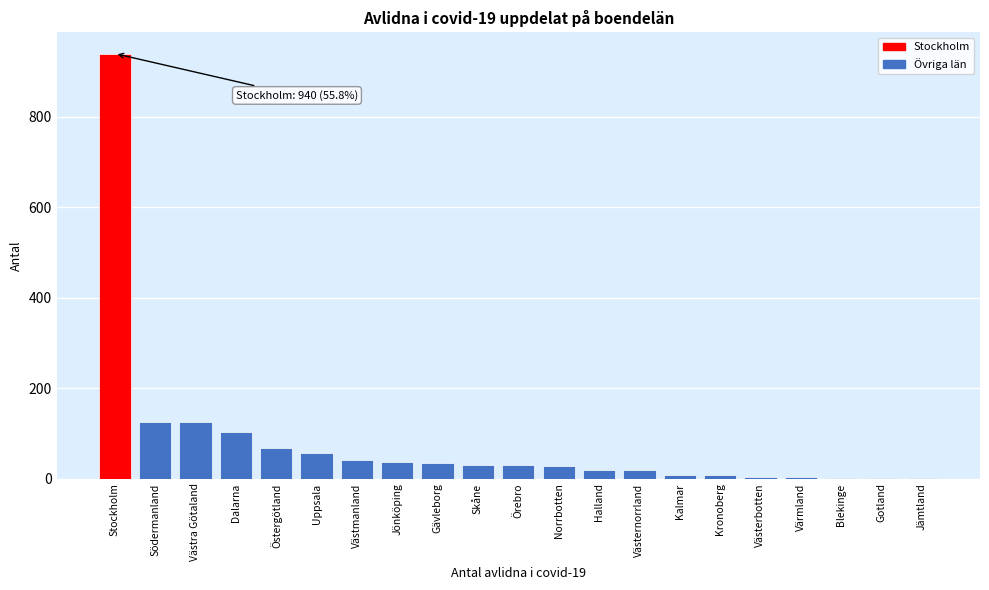

Approximately how many times larger is the value at Södermanland compared to Skåne?

4.2